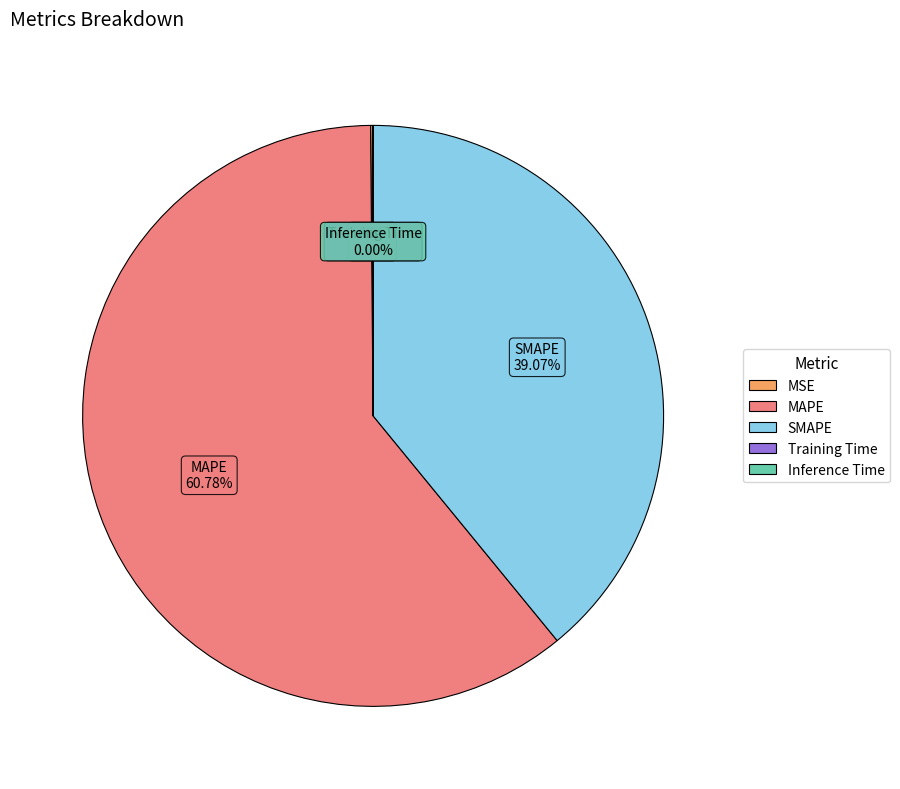

What is the largest slice in the pie chart?

MAPE